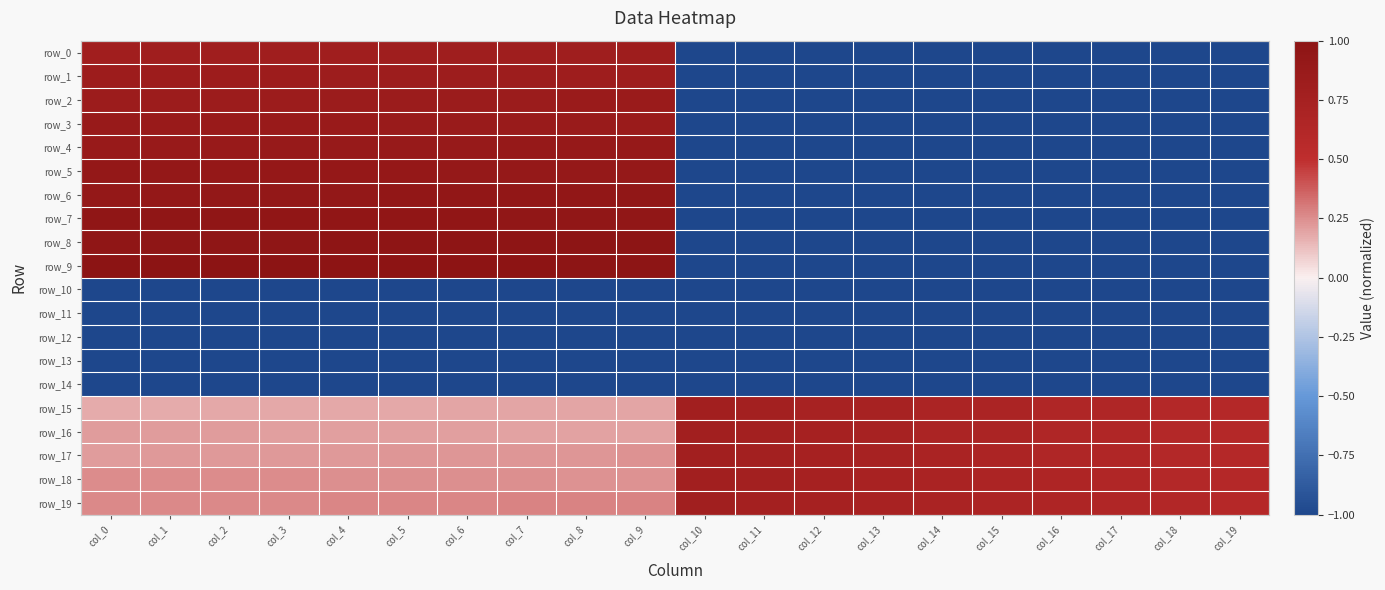

How many negative values does the row_9 series have?

10